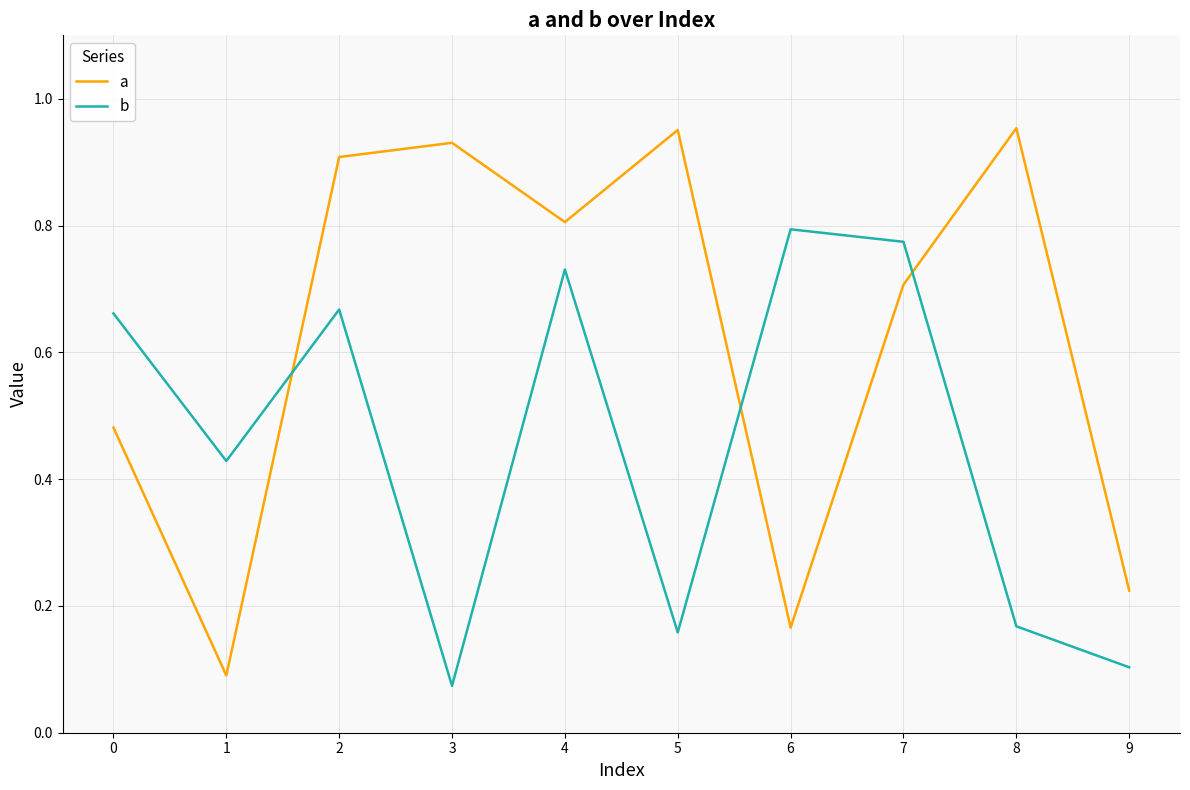

Which category has the lowest value in the b series?

3